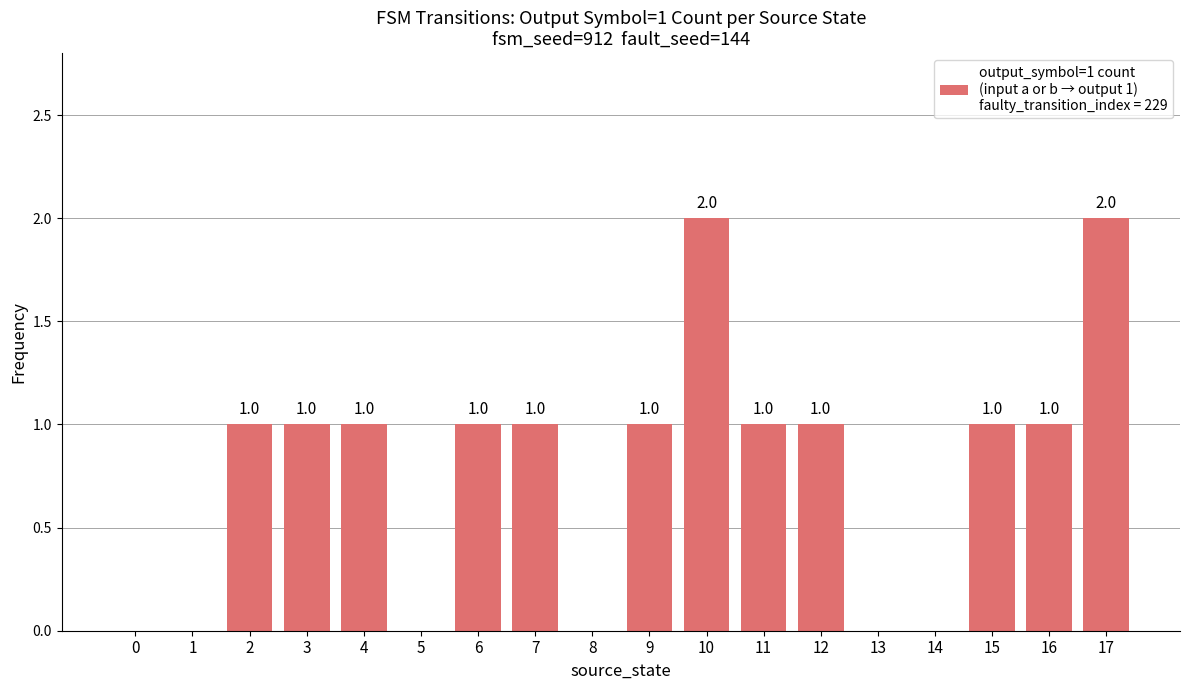

How many values are above zero?

12